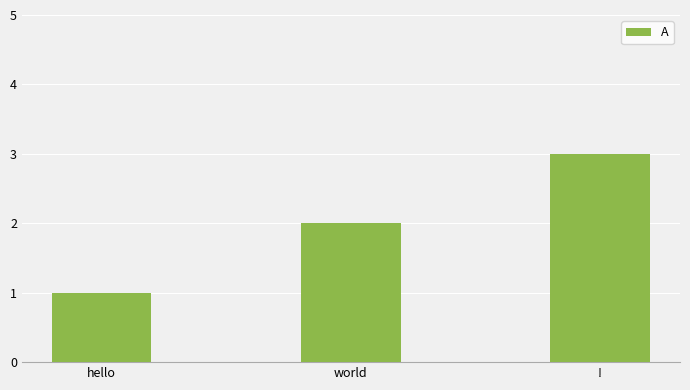

Are the bars horizontal?

No